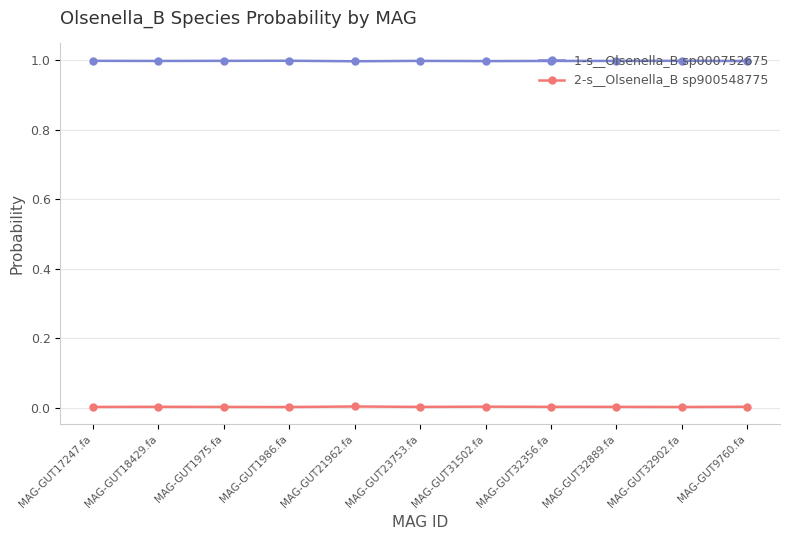

Rank the series by their average value, from lowest to highest.

2-s__Olsenella_B sp900548775, 1-s__Olsenella_B sp000752675